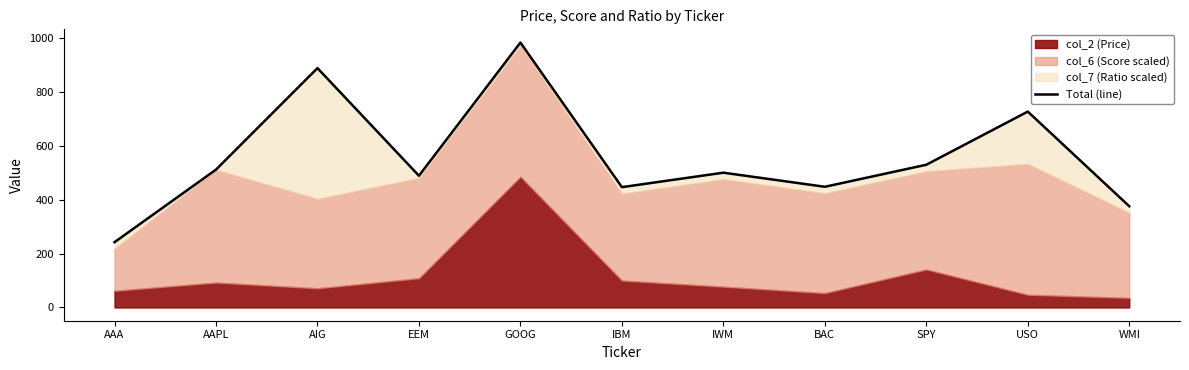

What is the difference between the second highest and second lowest values?

512.7